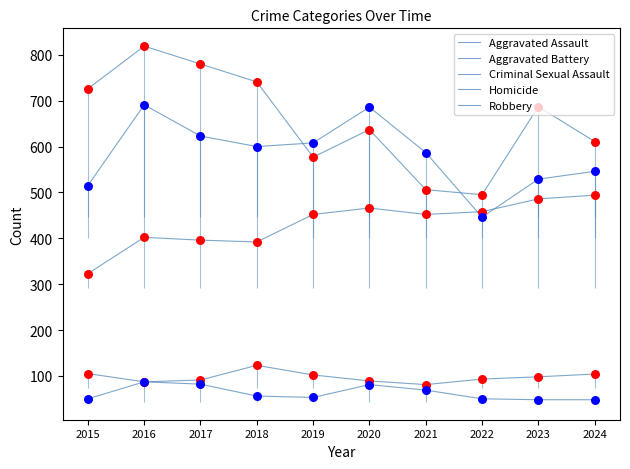

Which series has the largest total across all categories?

Robbery